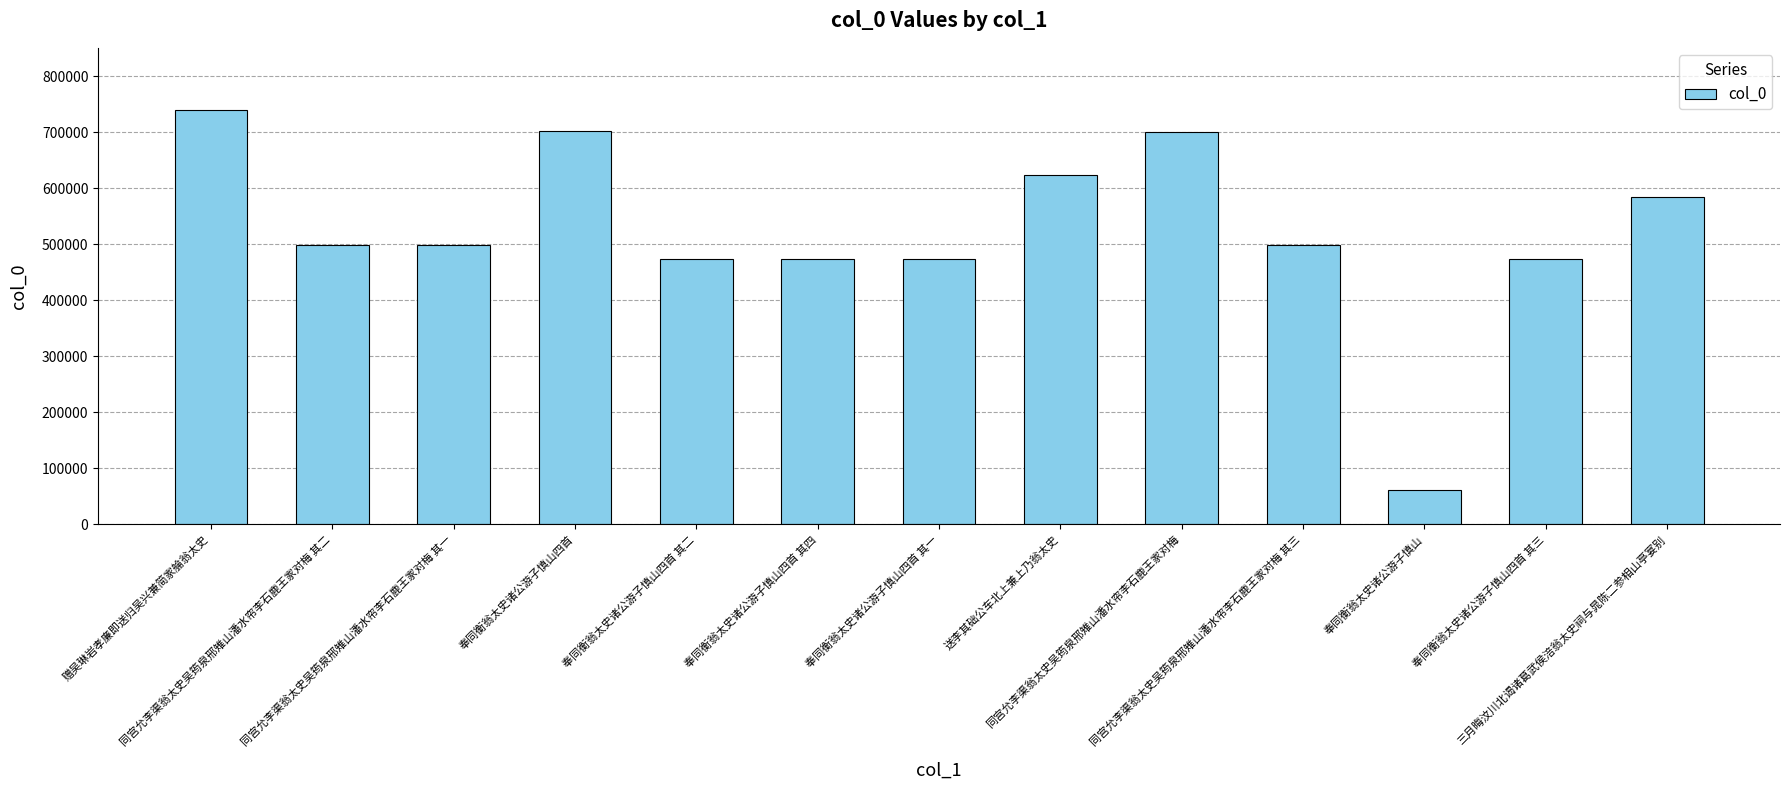

The chart shows a value of 209831 at 同宫允李渠翁太史吴筠泉邢雉山潘水帘李石鹿王家对梅 其一. True or false?

False